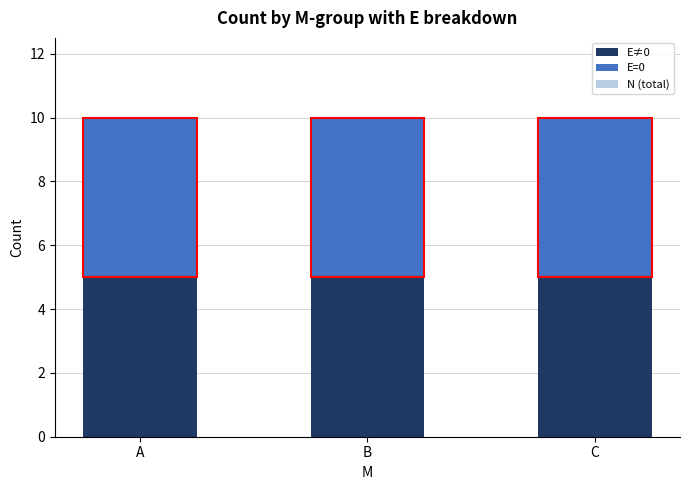

What is the average value of the E≠0 series?

5